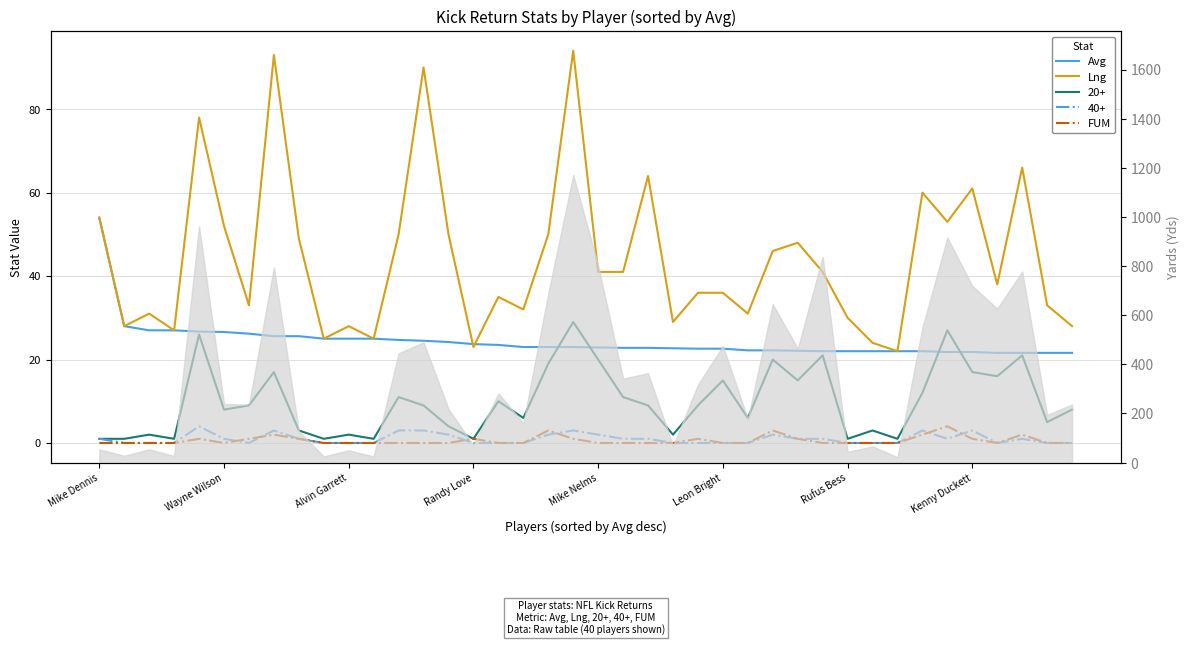

The value of Avg at 34 is 21.8. True or false?

True